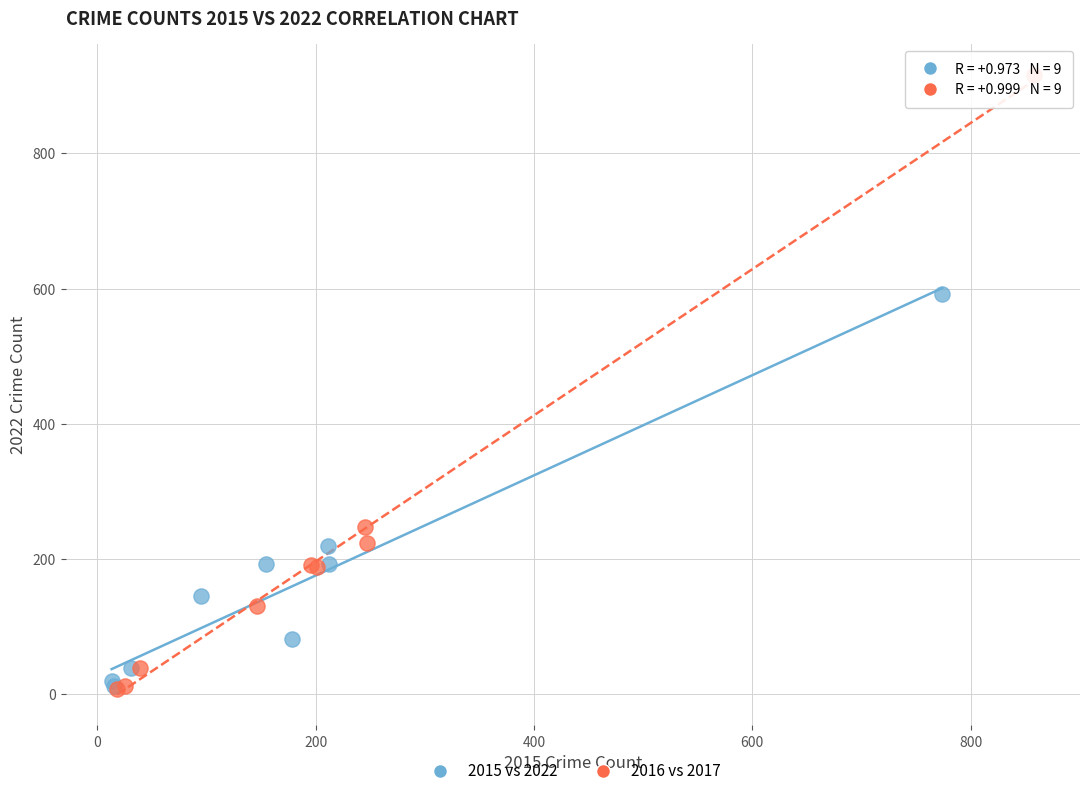

Which series has the largest Y range (max minus min)?

2016 vs 2017